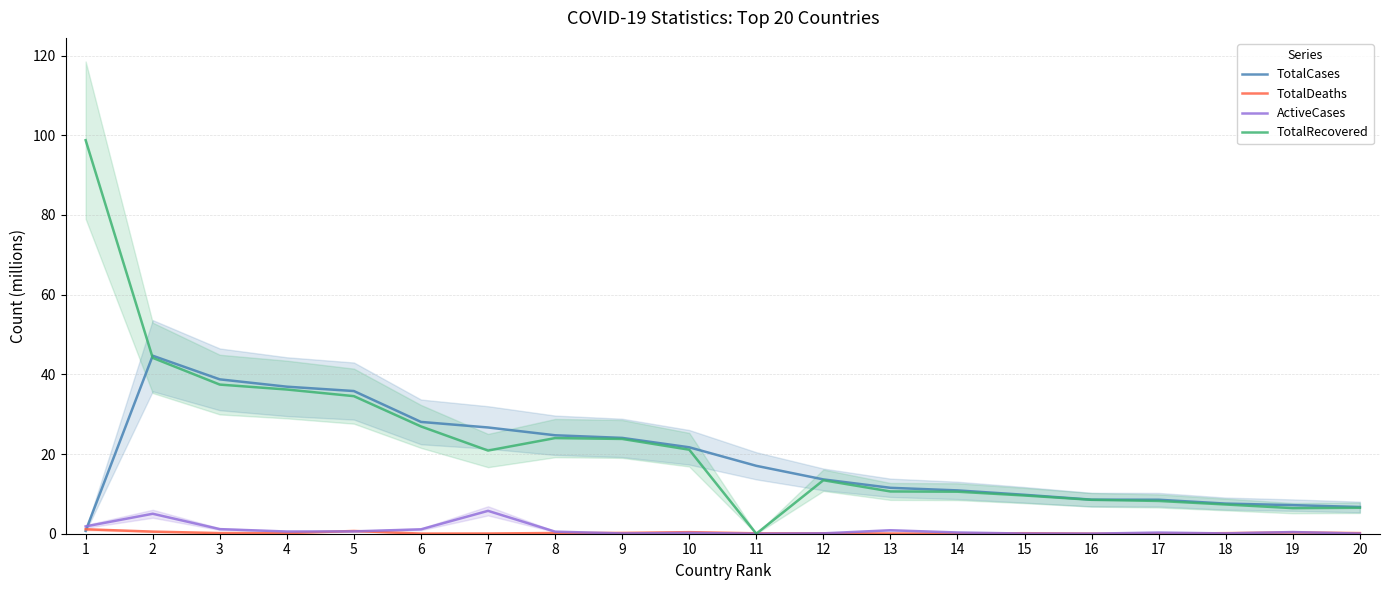

Rank the series at 17 from highest to lowest value.

TotalCases, TotalRecovered, ActiveCases, TotalDeaths